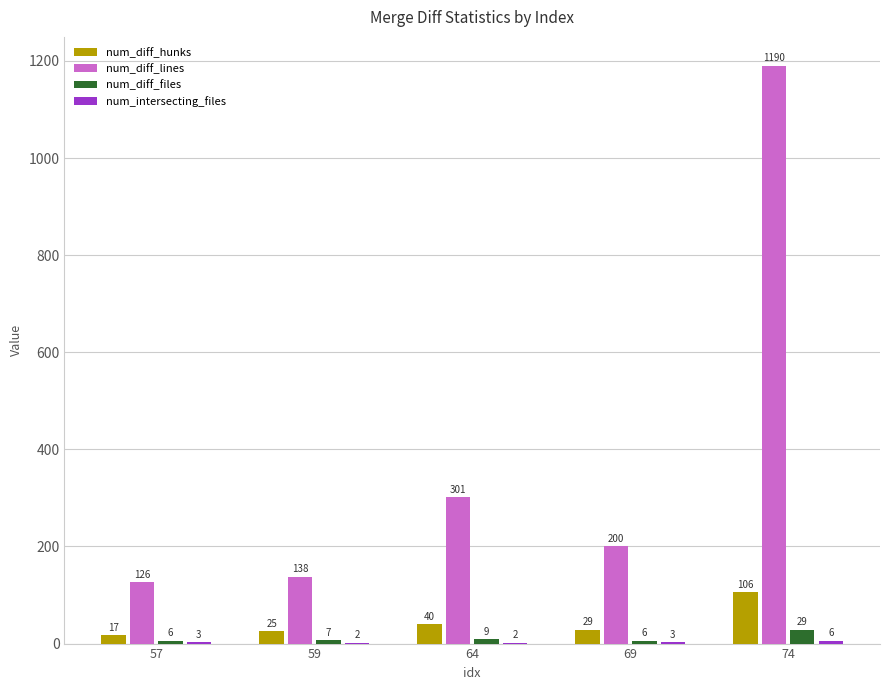

The num_diff_hunks series shows 29 at 69. True or false?

True